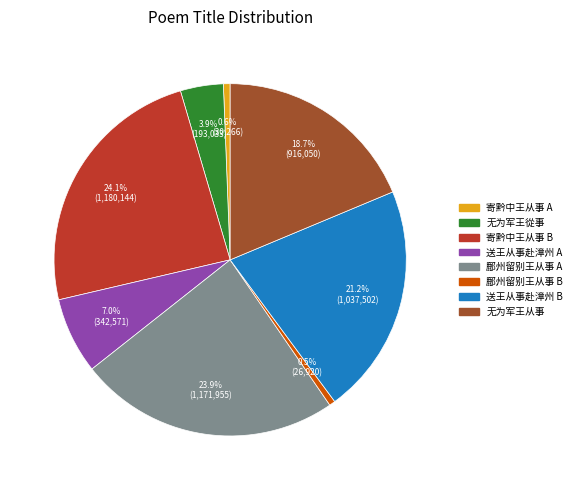

To the nearest percent, what percentage of the pie is 无为军王从事?

19%